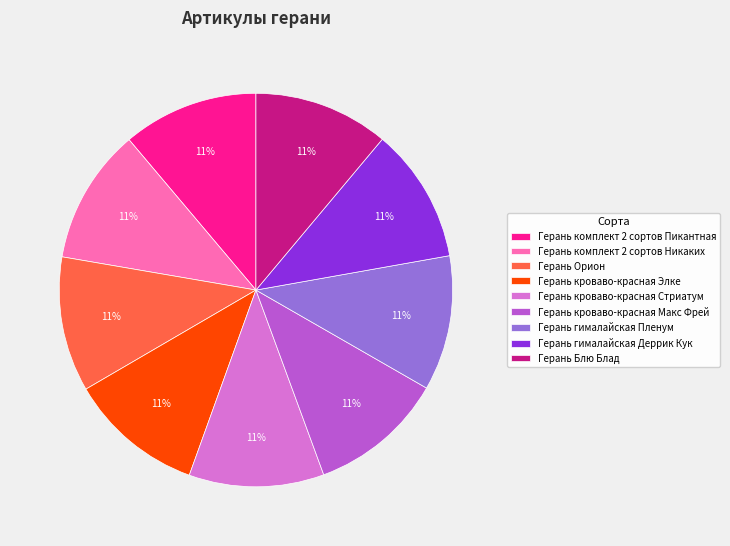

Does Герань кроваво-красная Элке account for over 50% of the chart?

No